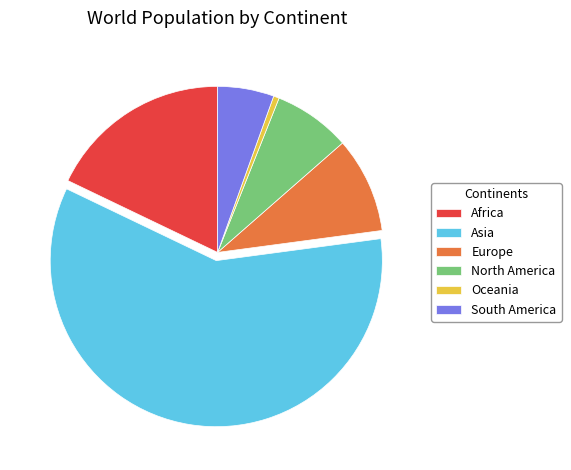

Do Asia and North America together represent more than half of the pie?

Yes